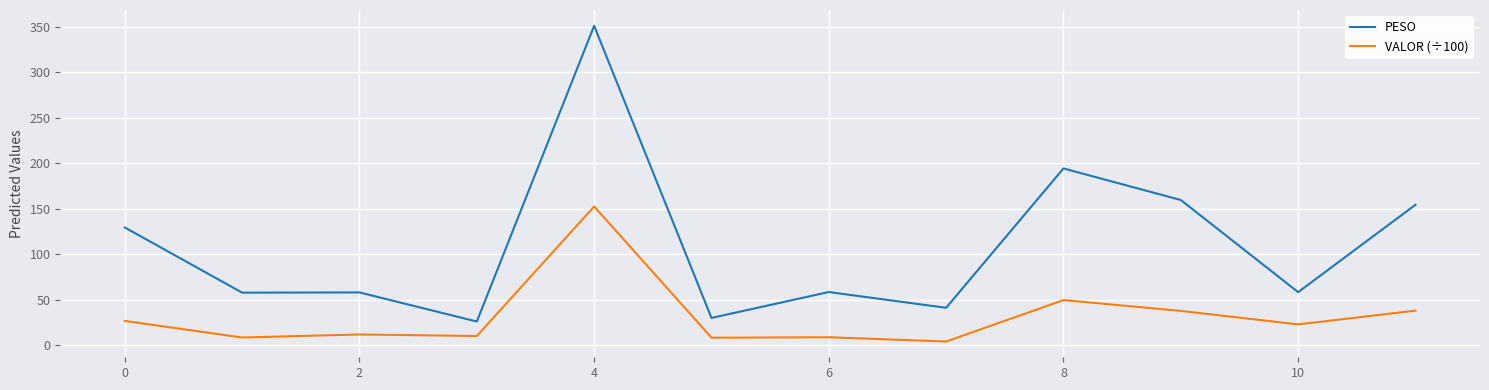

True or false: VALOR (÷100) and PESO intersect in this chart.

False